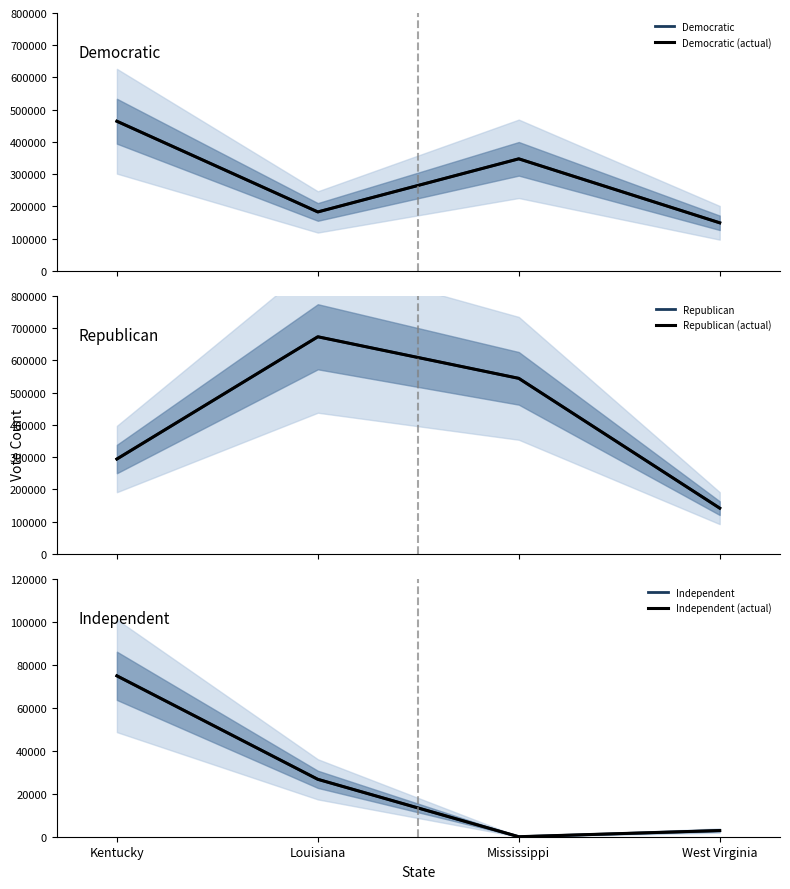

Which series has the largest range (max minus min)?

Republican